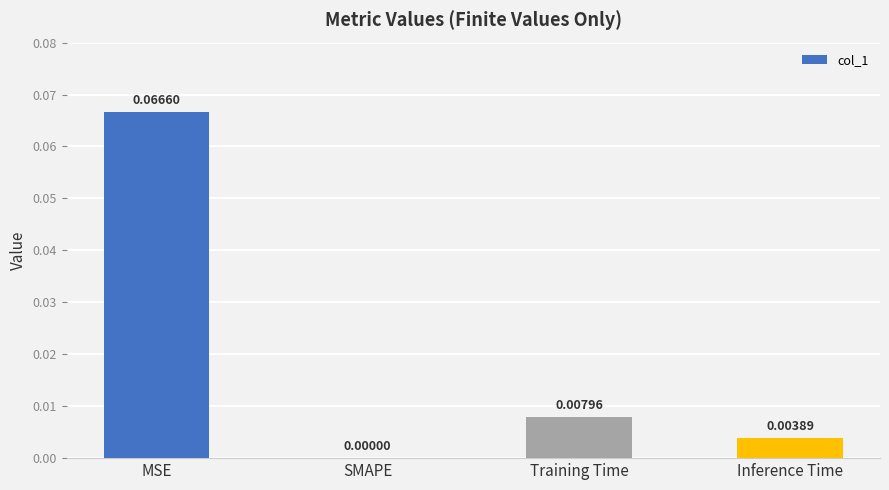

At which label is the value closest to 0?

SMAPE